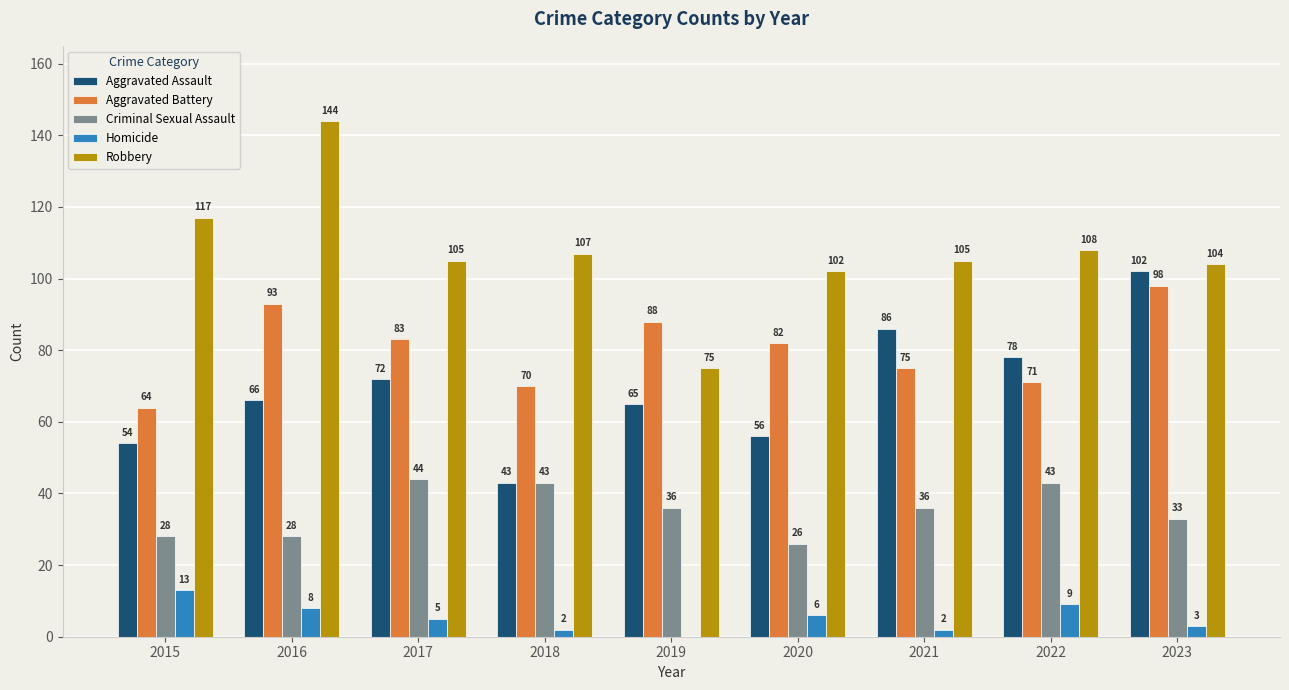

Reading left to right, list all the values displayed in this chart.

Aggravated Assault: 54	66	72	43	65	56	86	78	102
Aggravated Battery: 64	93	83	70	88	82	75	71	98
Criminal Sexual Assault: 28	28	44	43	36	26	36	43	33
Homicide: 13	8	5	2	0	6	2	9	3
Robbery: 117	144	105	107	75	102	105	108	104